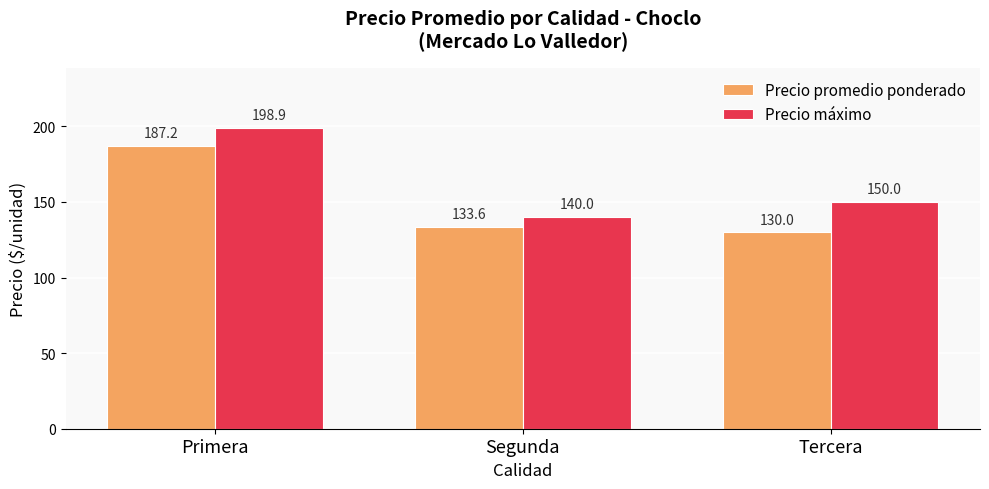

Which series has the largest range (max minus min)?

Precio máximo